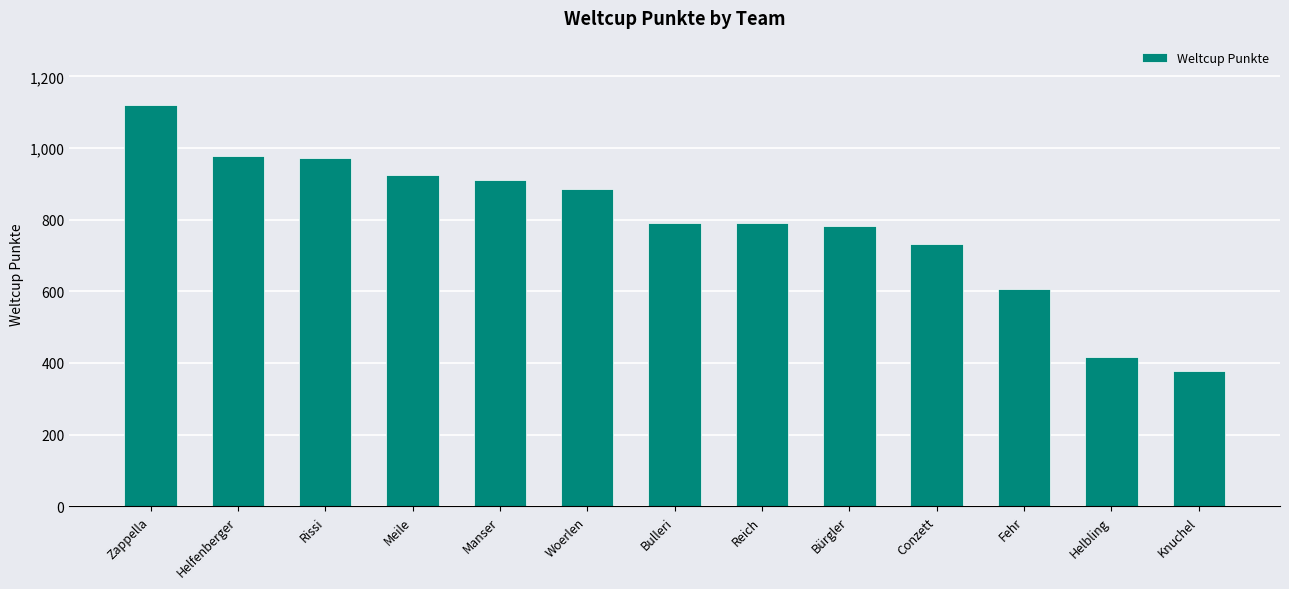

Is it true that the value at Zappella is 772?

False